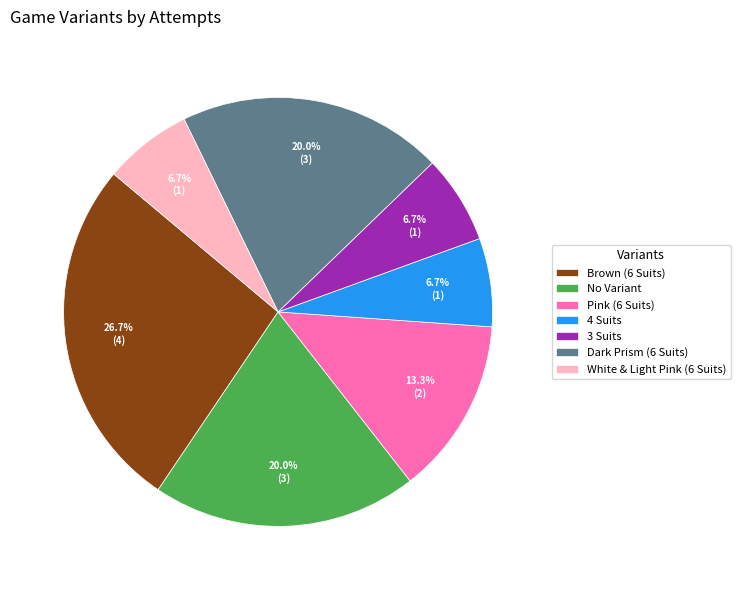

To the nearest percent, what is the combined percentage of 3 Suits and White & Light Pink (6 Suits)?

13%